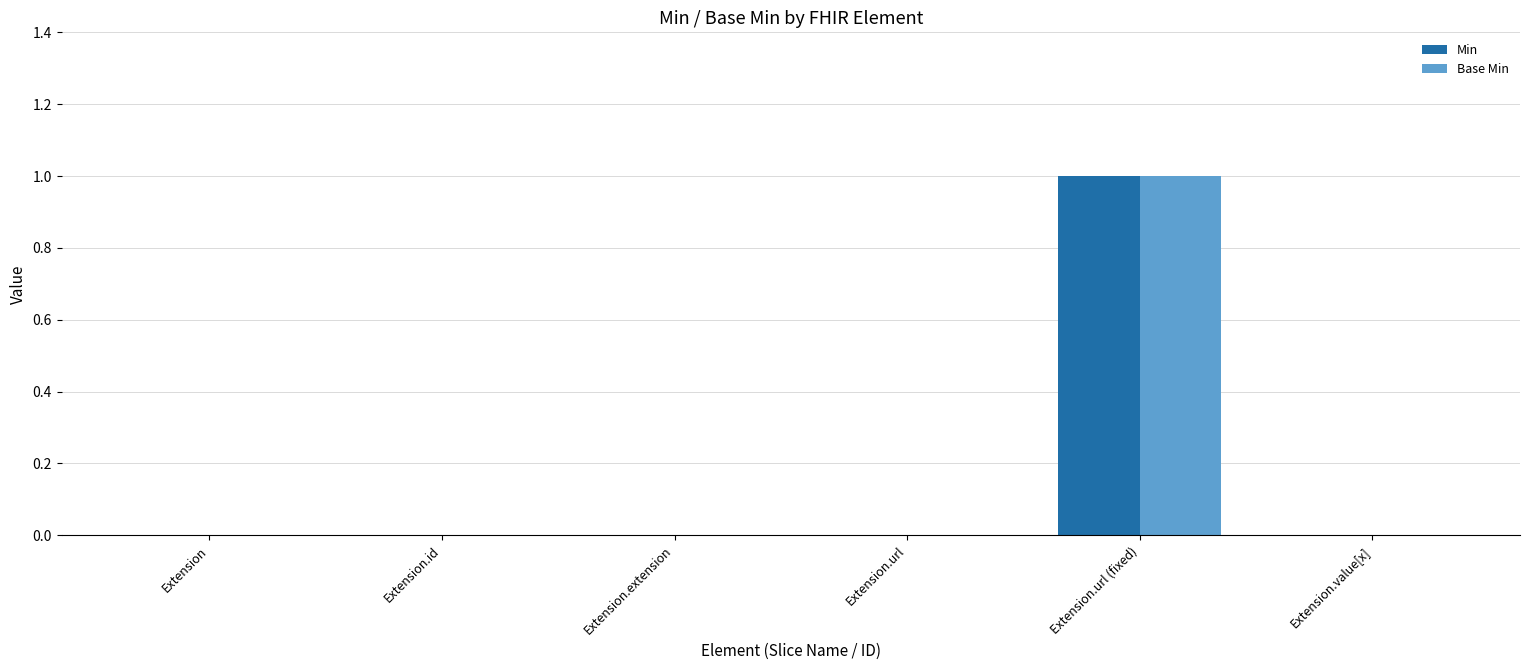

True or false: Base Min has a value of 0 at Extension.url.

True